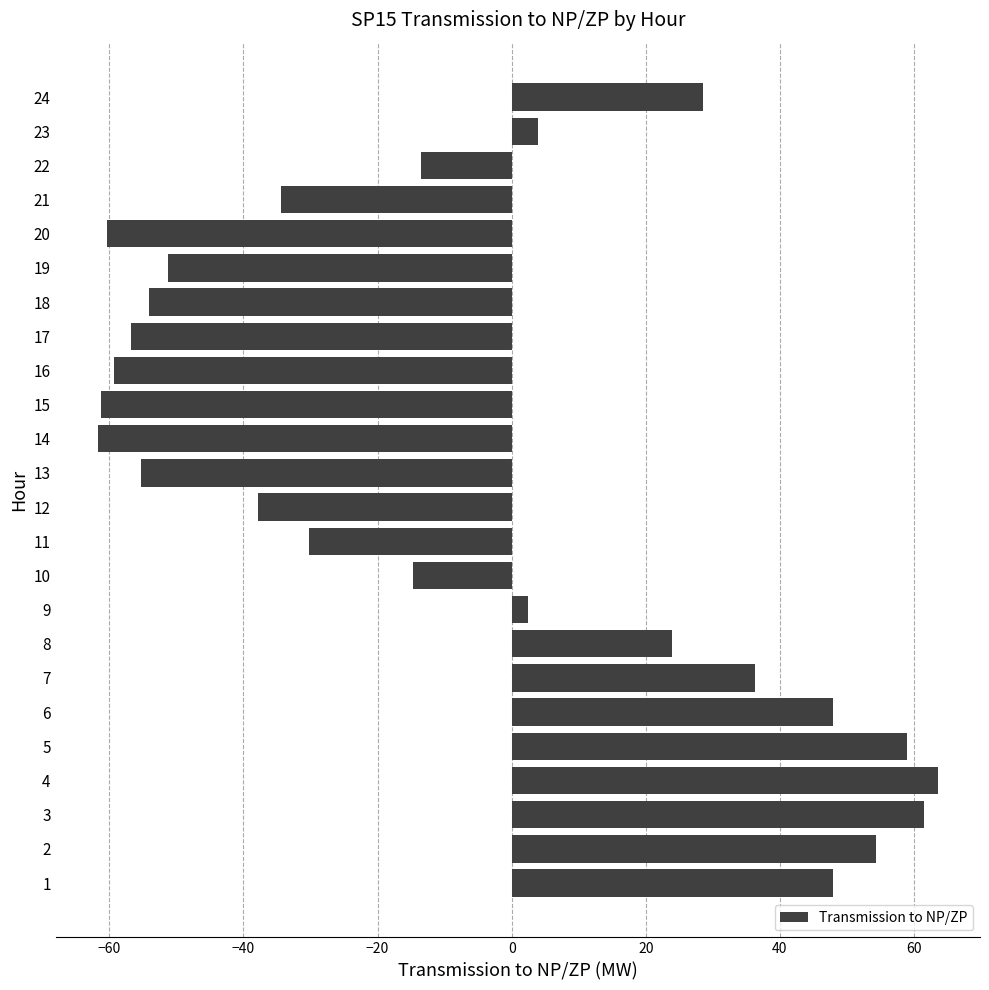

How many values are below zero?

13